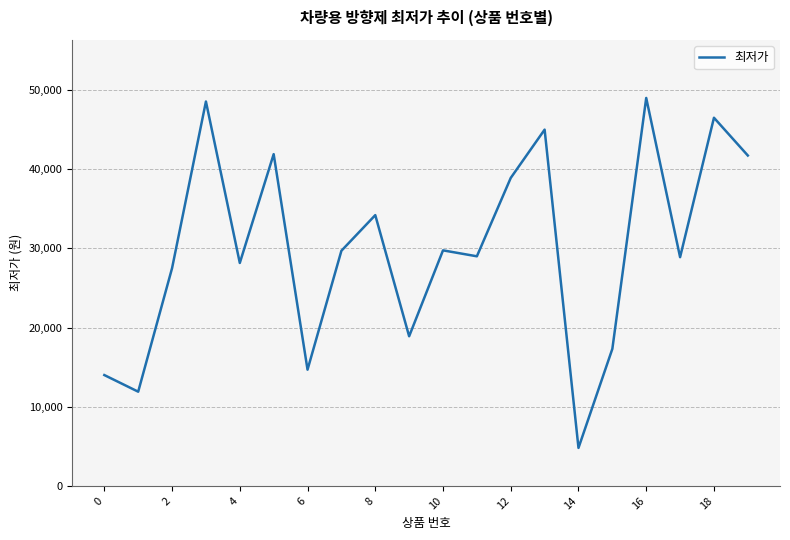

What is the greatest value displayed?

49000